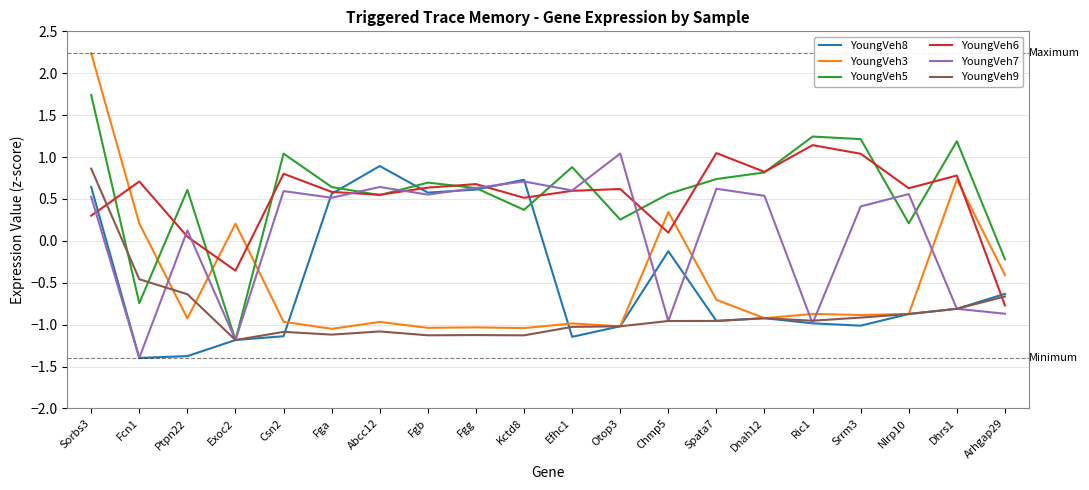

The value of YoungVeh6 at Abcc12 is 0.3. True or false?

False